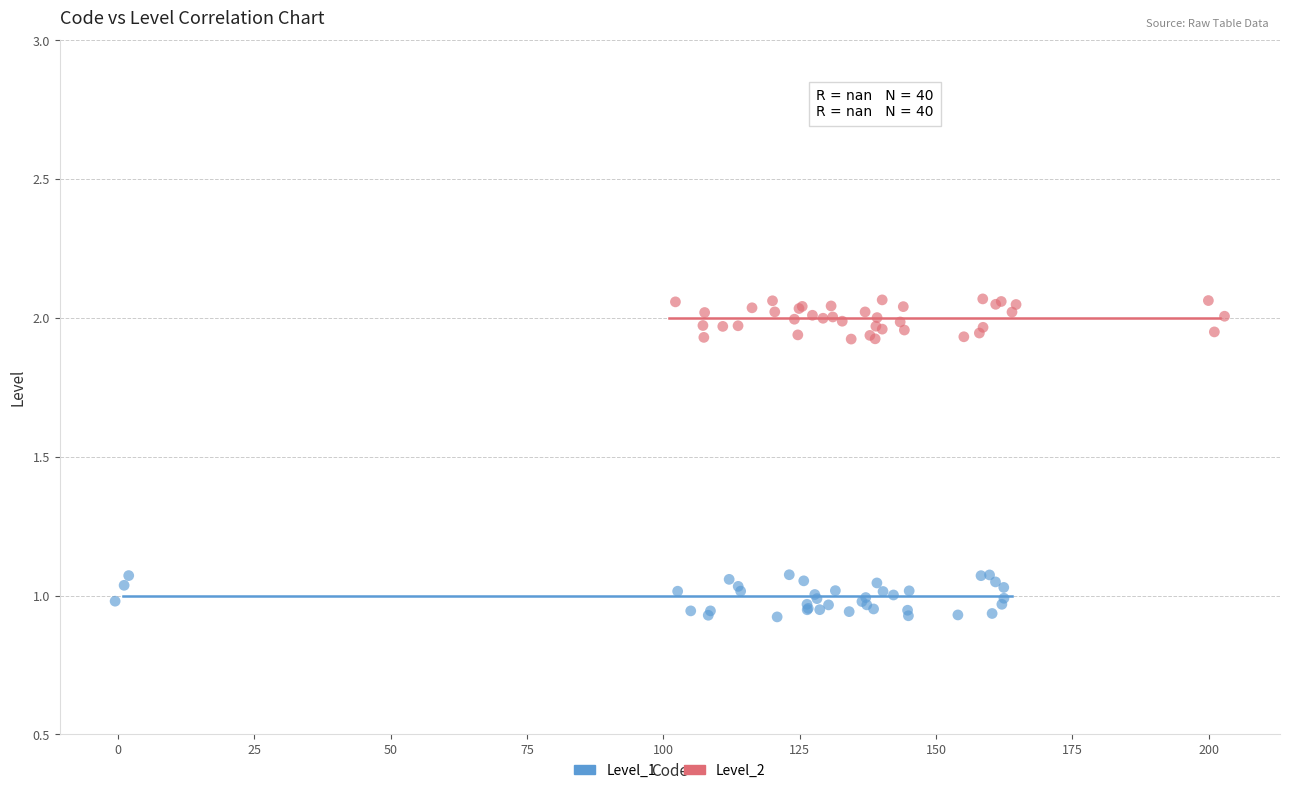

Which series contains the lowest Y value?

Level_1